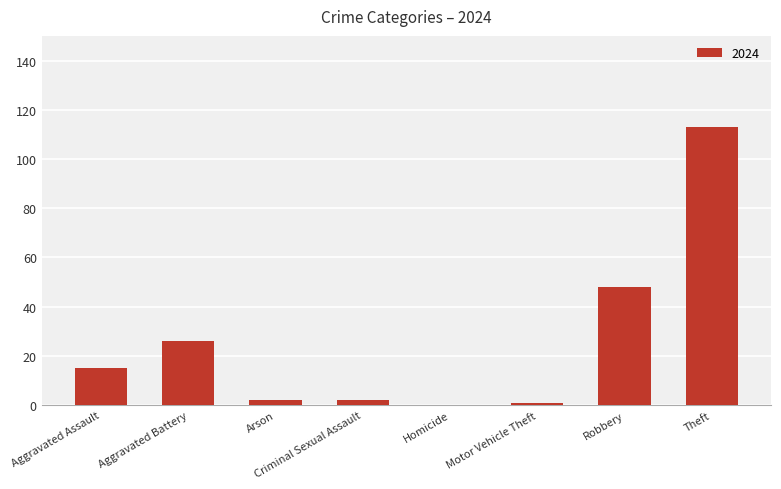

What is the sum of all values?

207